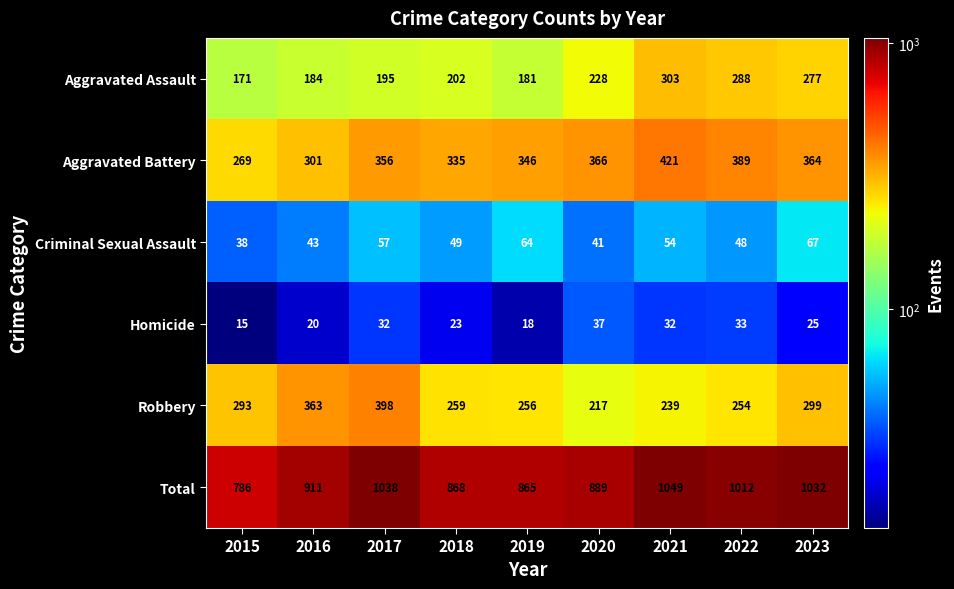

The Aggravated Battery series shows 301 at 2016. True or false?

True